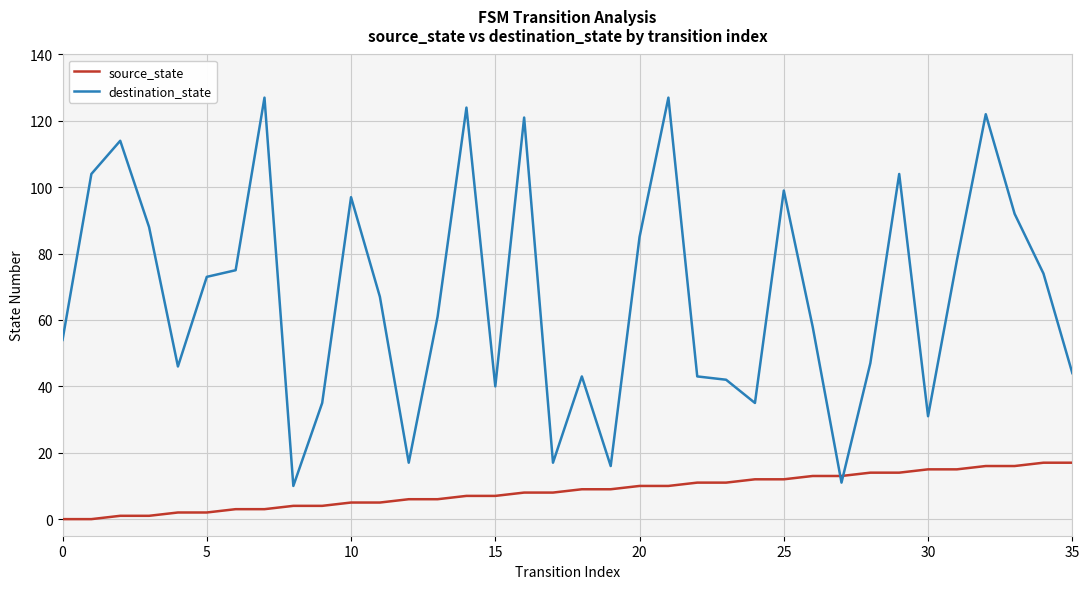

What are all the series names shown in the legend?

source_state, destination_state